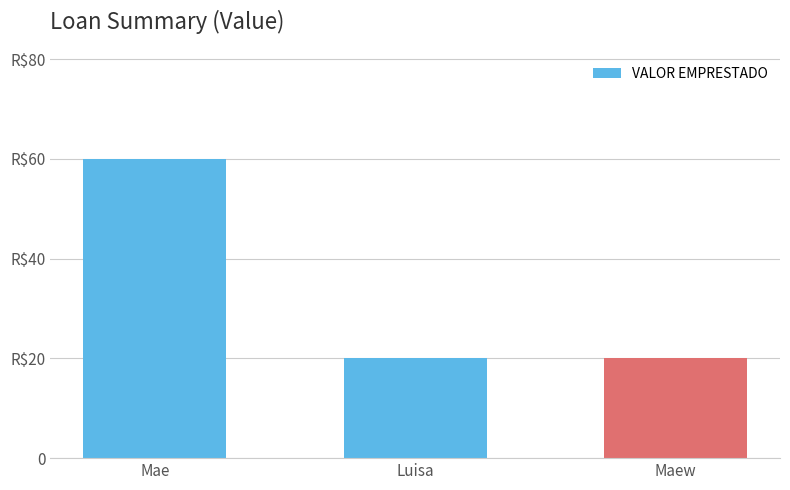

At which label is the value closest to 40?

Mae